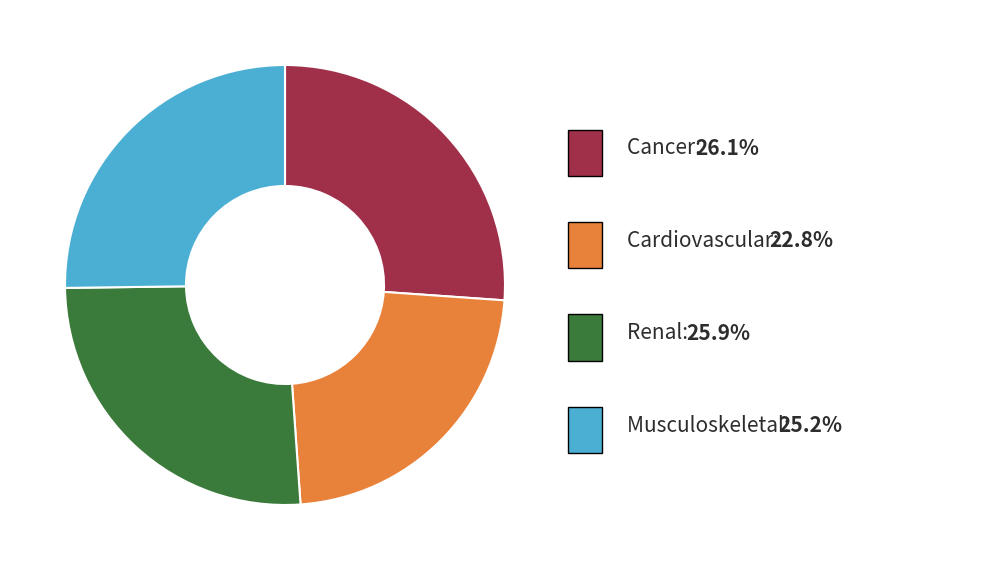

Does any single category account for the majority?

No